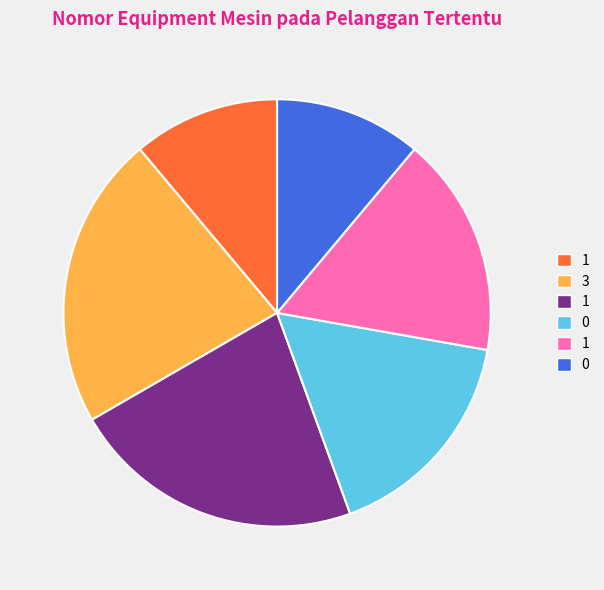

Is there a majority slice in this chart?

No